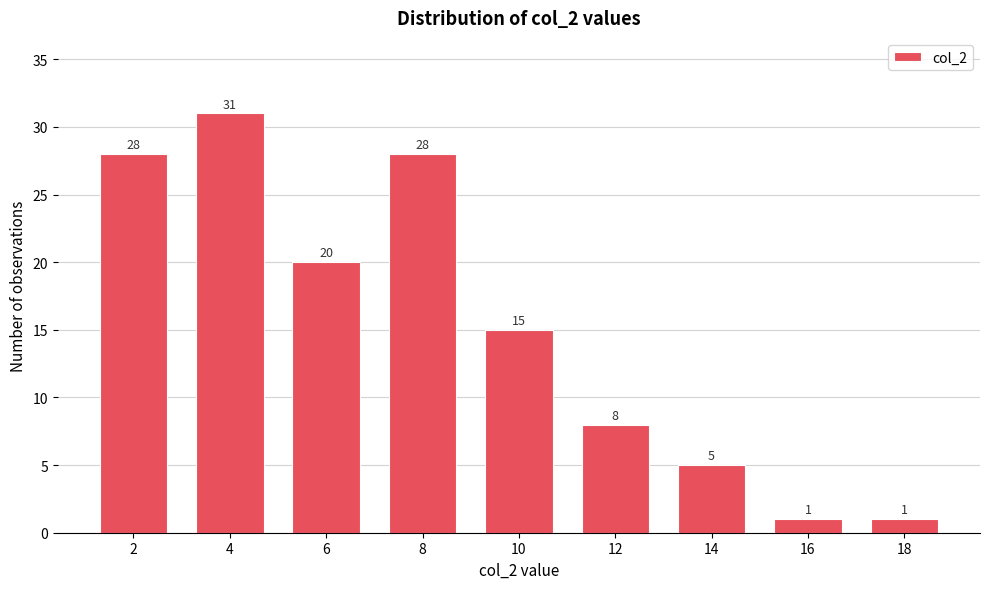

Reading right to left, list all the values displayed in this chart.

18=1	16=1	14=5	12=8	10=15	8=28	6=20	4=31	2=28